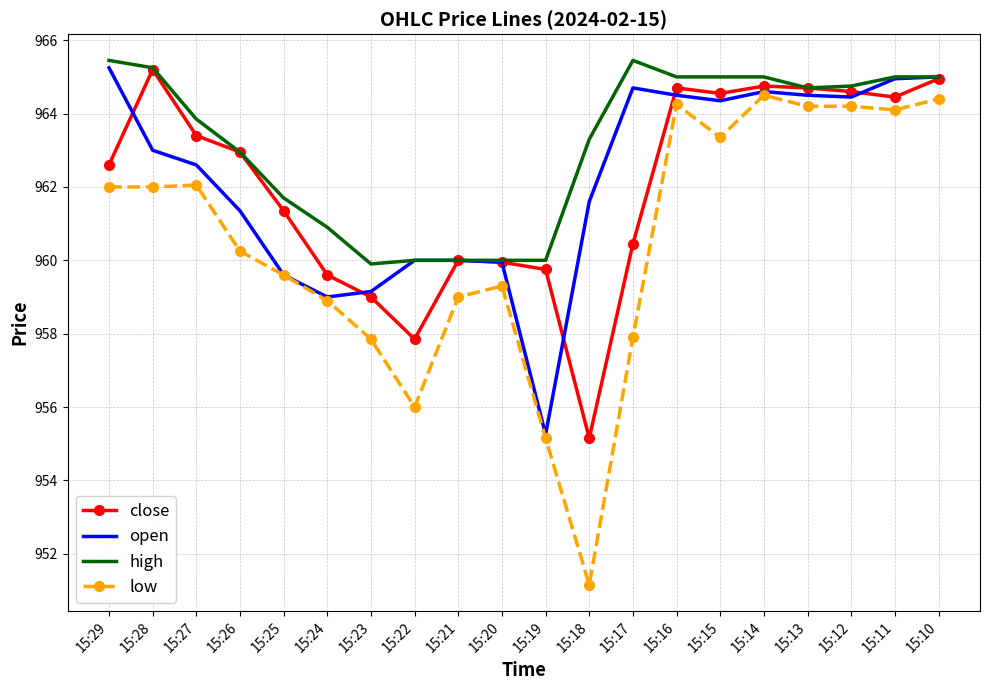

Is the value of close at 15:27 greater than the value of high at 15:25?

Yes